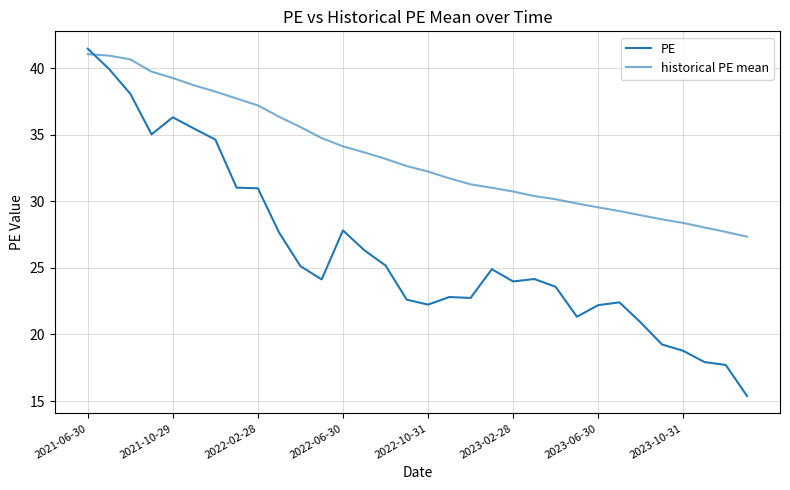

What is the difference between the maximum and minimum values in the PE series?

26.1